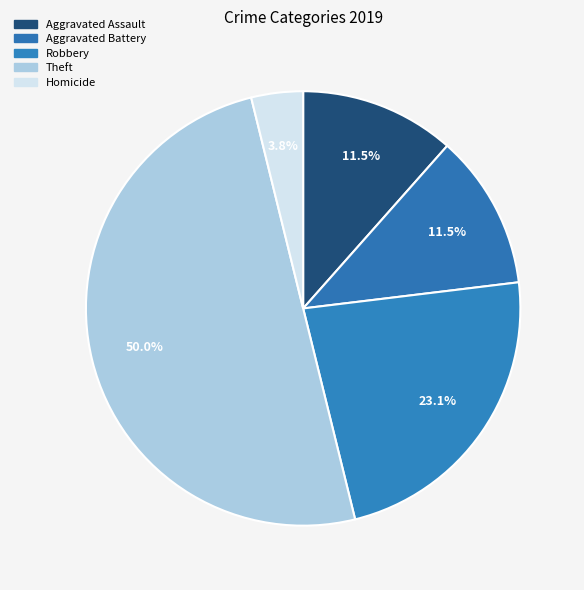

Count the number of slices in the pie.

5